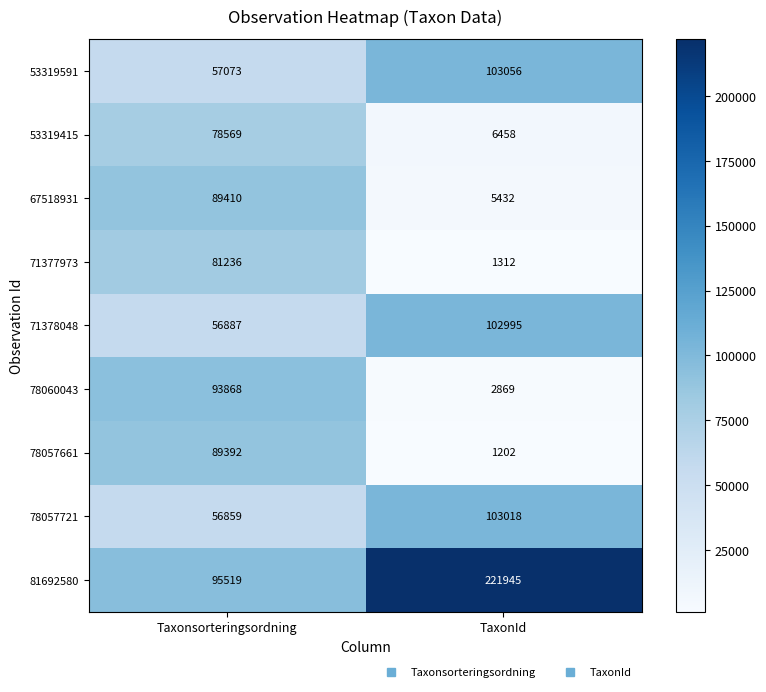

Reading right to left, transcribe all the data shown in this chart.

53319591: TaxonId=103056	Taxonsorteringsordning=57073
53319415: TaxonId=6458	Taxonsorteringsordning=78569
67518931: TaxonId=5432	Taxonsorteringsordning=89410
71377973: TaxonId=1312	Taxonsorteringsordning=81236
71378048: TaxonId=102995	Taxonsorteringsordning=56887
78060043: TaxonId=2869	Taxonsorteringsordning=93868
78057661: TaxonId=1202	Taxonsorteringsordning=89392
78057721: TaxonId=103018	Taxonsorteringsordning=56859
81692580: TaxonId=221945	Taxonsorteringsordning=95519